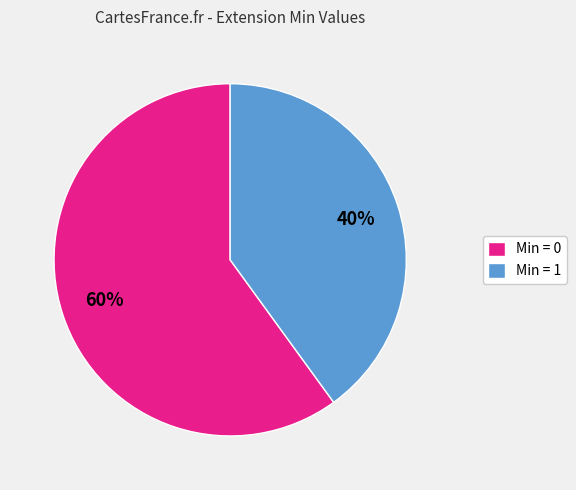

How many slices are in this pie chart?

2